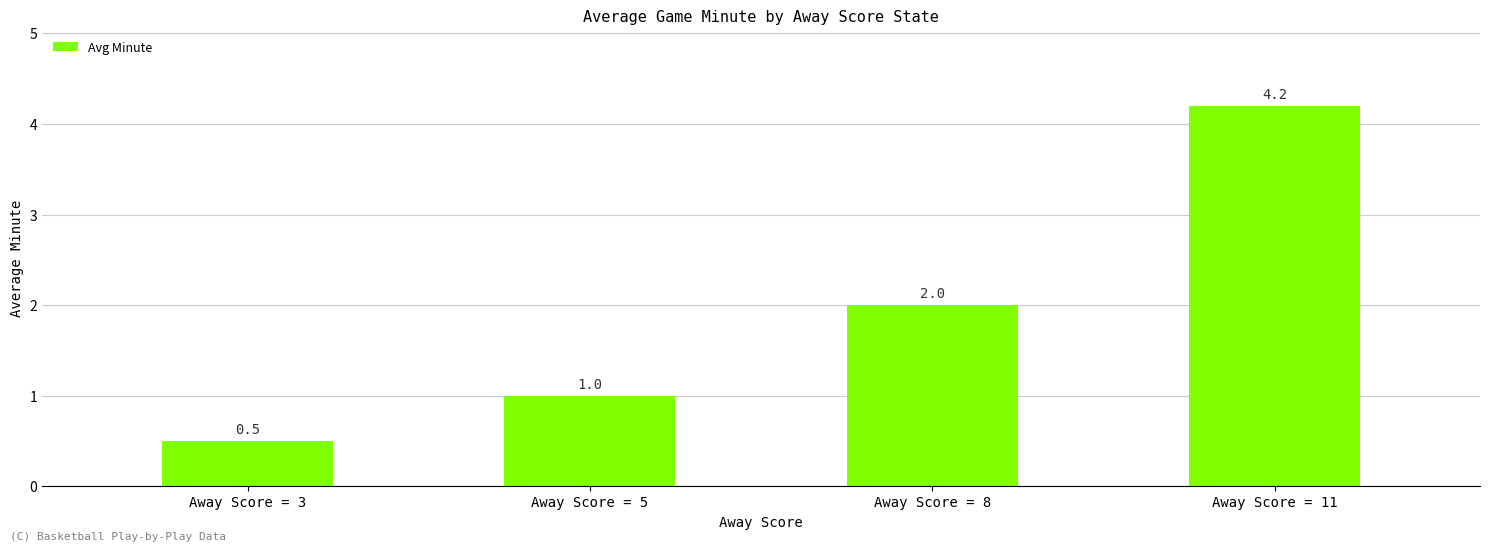

What is the value of the 4th bar from the left?

4.2